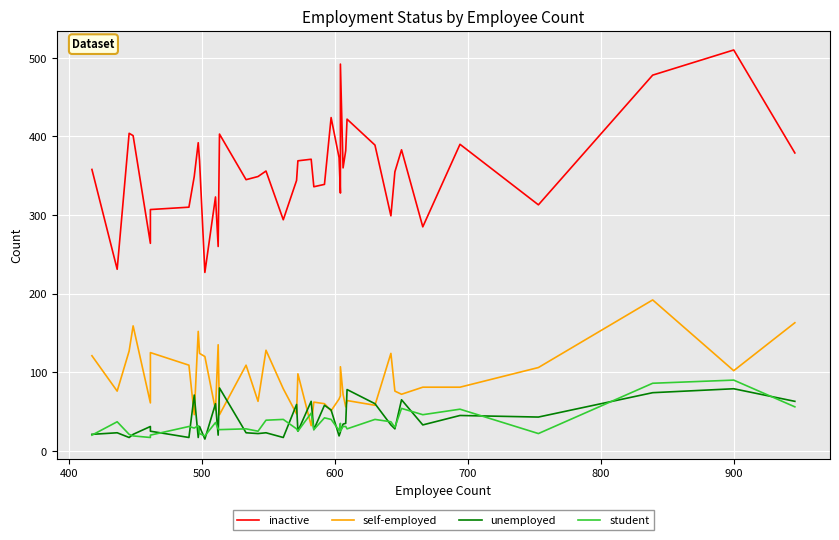

Reading left to right, extract all data points from this chart.

inactive: 358	231	404	401	264	307	310	349	392	369	227	323	260	403	345	349	356	294	344	369	371	336	339	424	373	328	492	360	382	422	389	299	355	383	285	390	313	478	510	379
self-employed: 121	76	127	159	61	125	109	46	152	124	120	52	135	46	109	63	128	79	47	98	32	62	60	51	66	70	107	72	56	64	58	124	76	72	81	81	106	192	102	163
unemployed: 21	23	17	21	31	25	17	71	17	31	15	60	20	80	23	22	23	17	59	25	63	27	58	52	19	24	25	34	35	78	60	33	28	65	33	45	43	74	79	63
student: 20	37	21	19	17	20	31	29	32	22	19	36	28	27	28	25	39	40	28	25	48	27	42	40	26	35	25	31	31	28	40	37	30	54	46	53	22	86	90	56